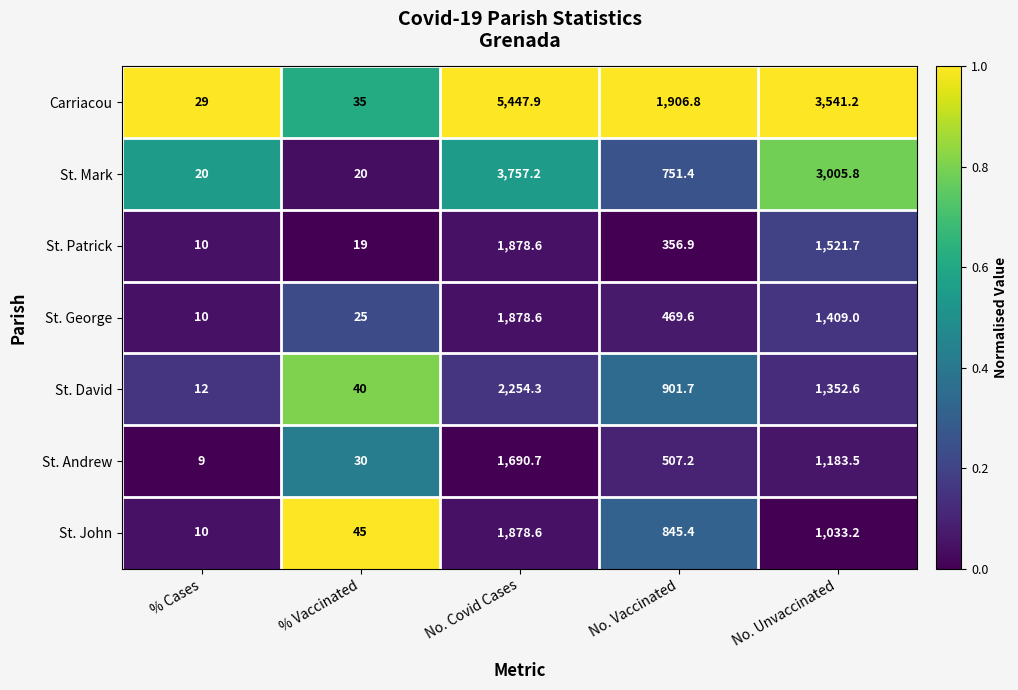

What is the average value of the St. Andrew series?

684.1